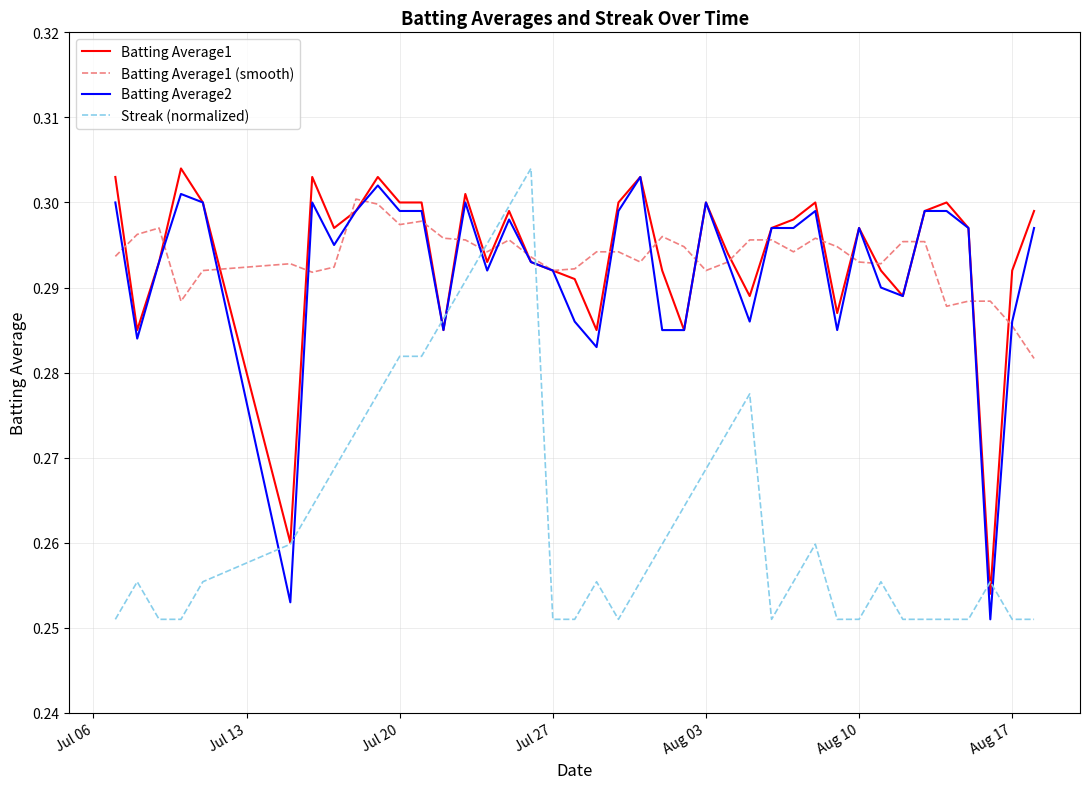

What are all the series names shown in the legend?

Batting Average1, Batting Average1 (smooth), Batting Average2, Streak (normalized)